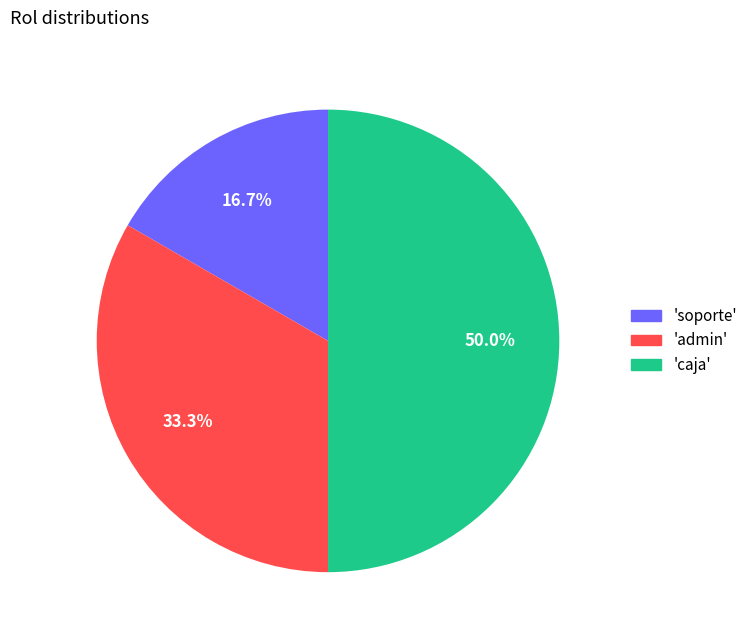

Which slice is the largest?

caja